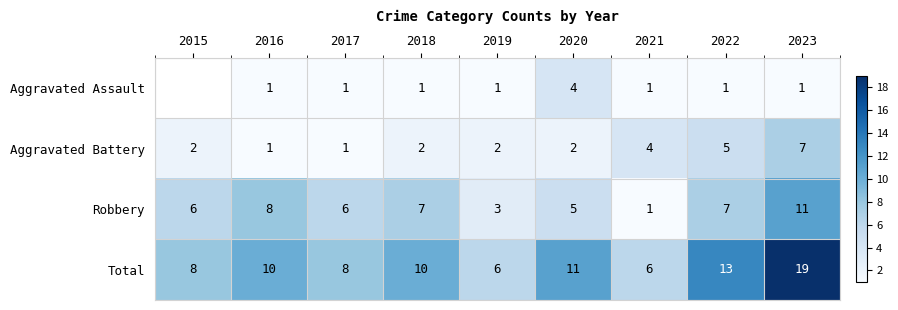

The value of Aggravated Battery at 2021 is 2.0. True or false?

False